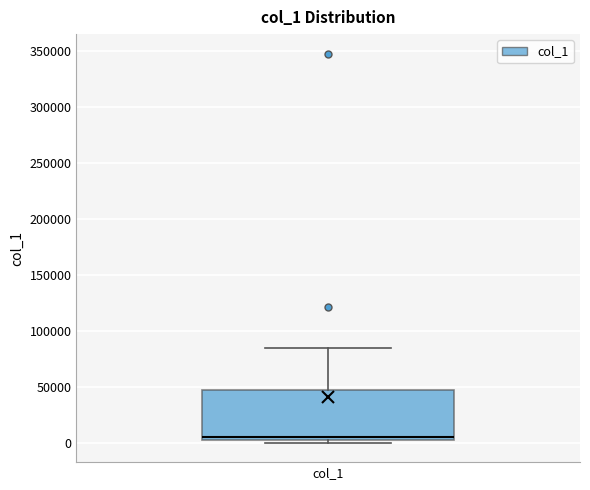

Read this box plot against the y-axis: the position of the median line, the range covered by the box, and the ends of both whiskers. The values are not printed on the chart, so give them approximately, as read against the axis.

median 5000, box 0 to 45000, whiskers 0 (just below the box's lower edge) to 85000